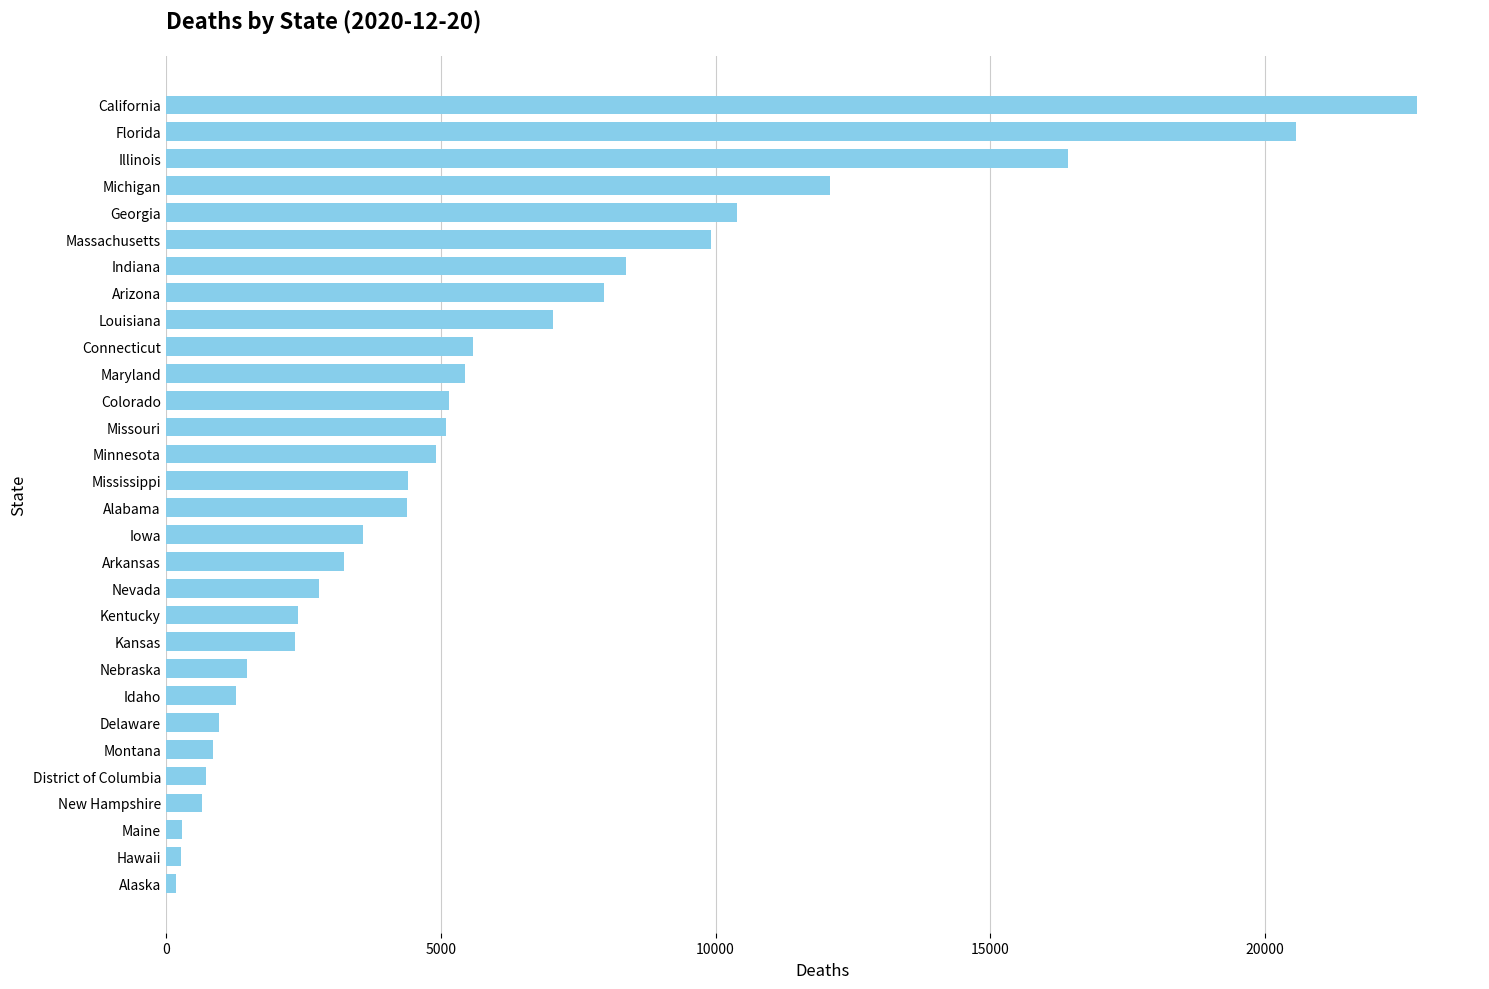

Where is the data nearest to the value 11476?

Michigan